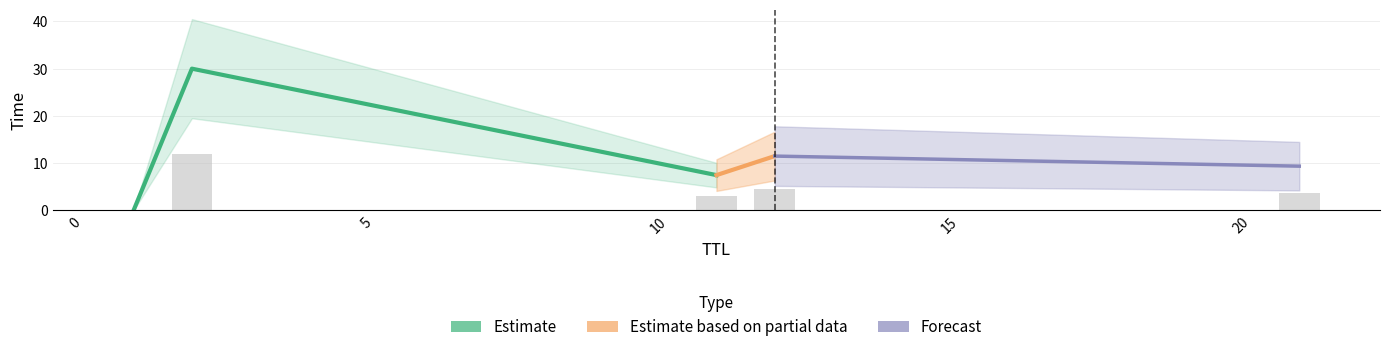

What is the difference between the values at 11 and 12?

4.0